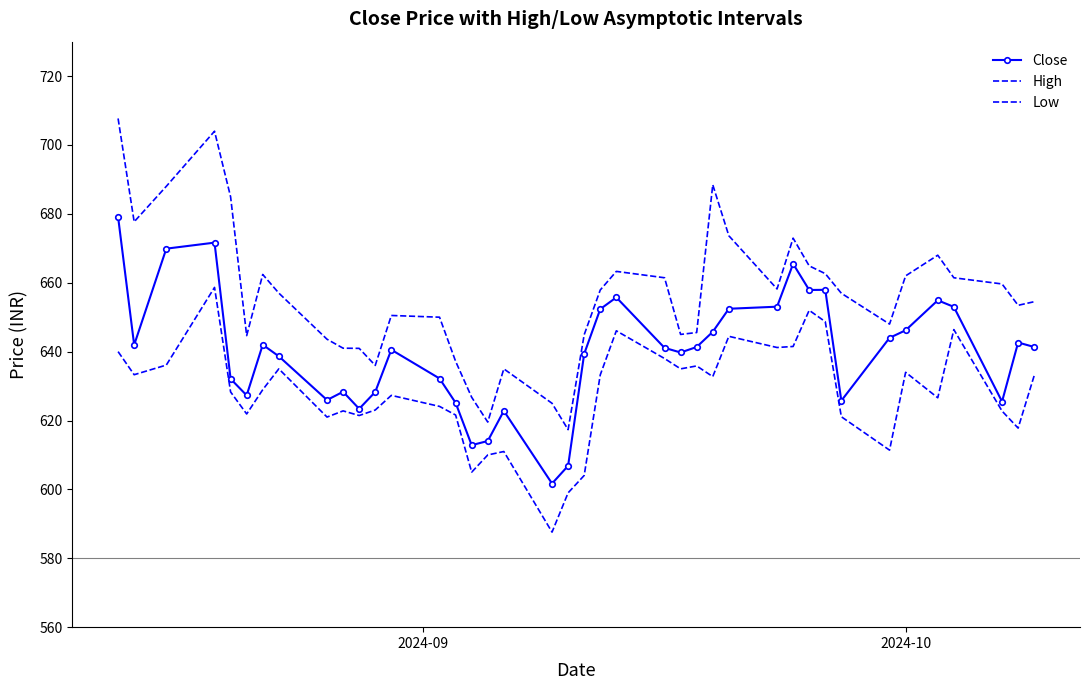

True or false: Close and Low cross at least once.

False